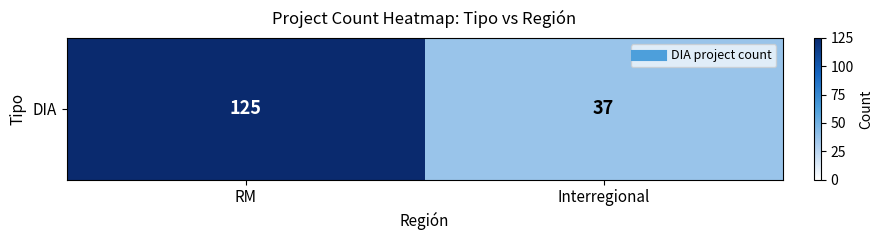

What is the ratio of the value at RM to the value at Interregional?

3.4